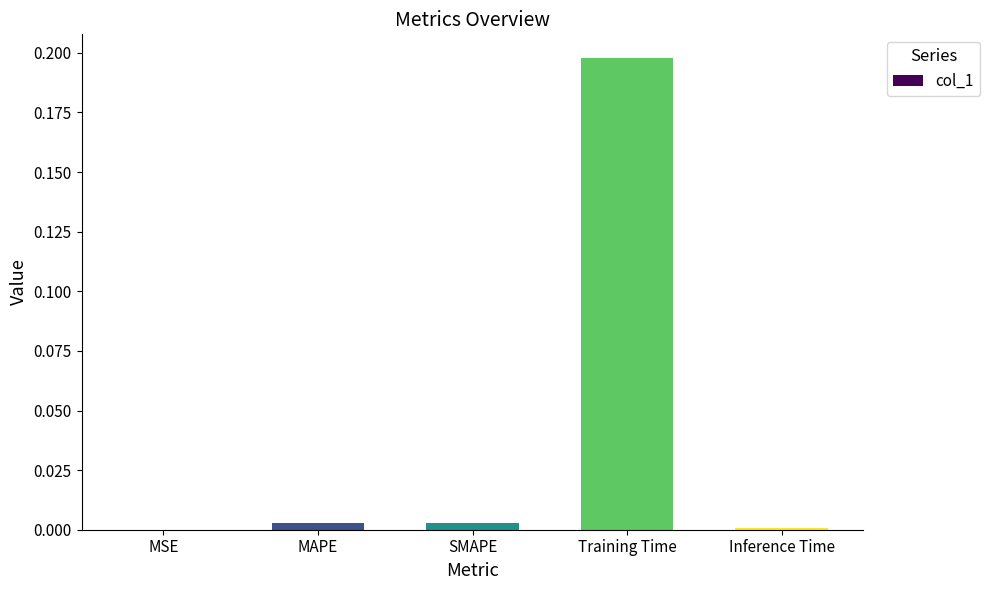

How many data points does each series have?

5